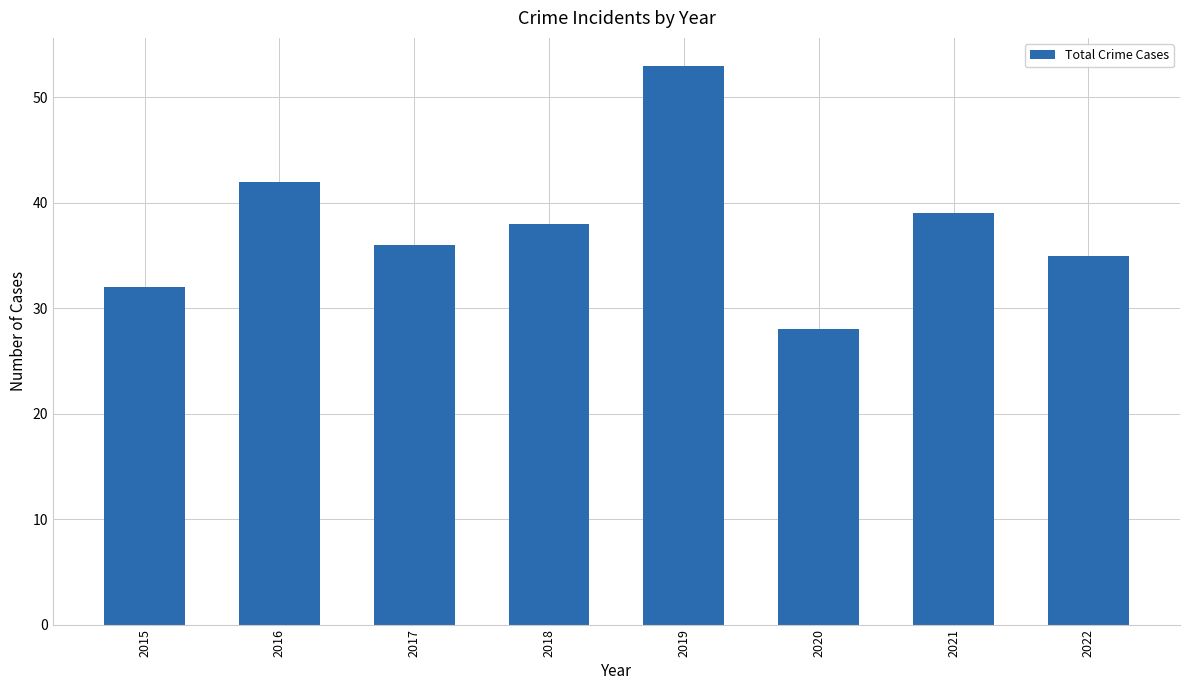

Which has a higher value, 2019 or 2022?

2019